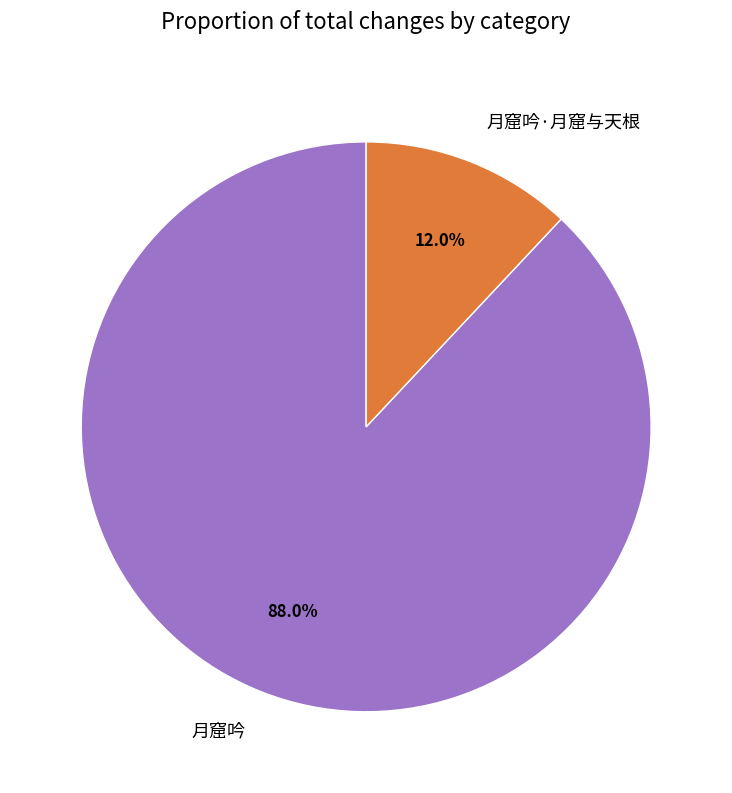

Is there a majority slice in this chart?

Yes